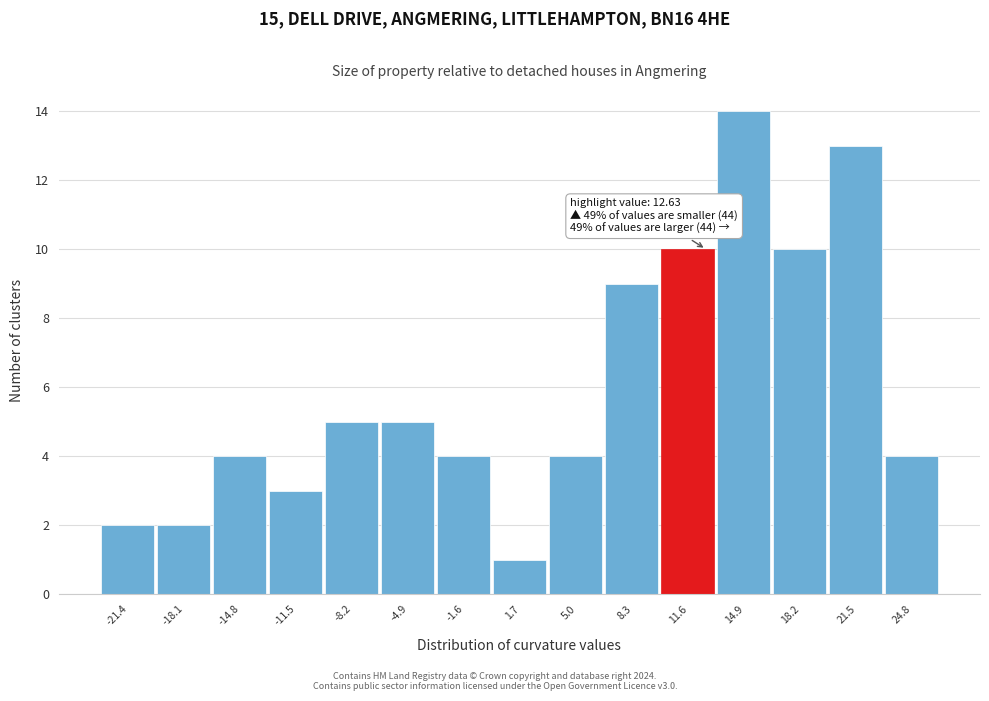

Which range on the x-axis has the tallest bar?

13.5 to 16.5